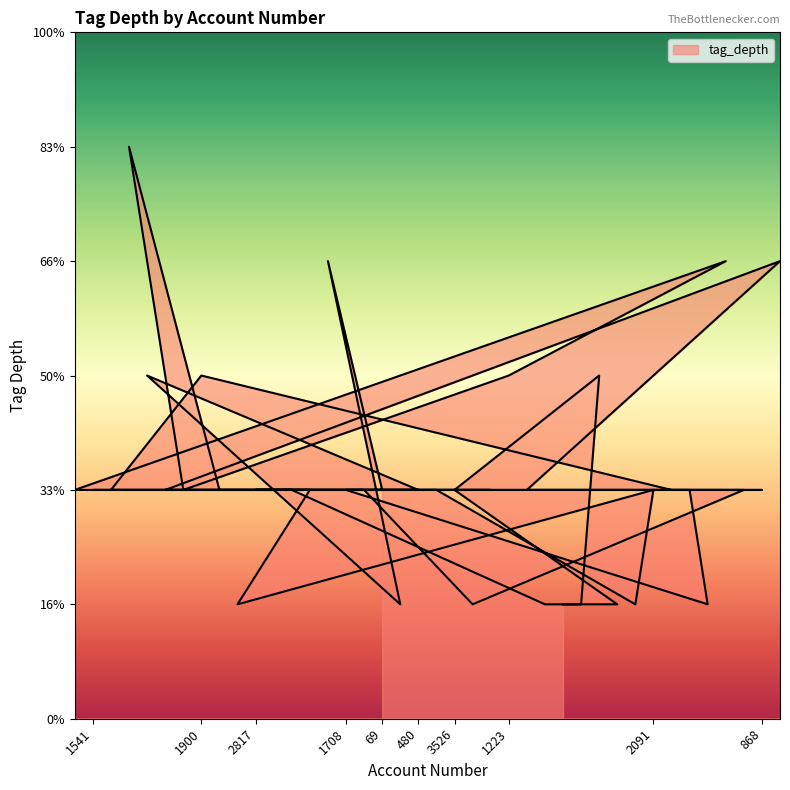

How many points are lower than both their immediate neighbors (excluding endpoints)?

4